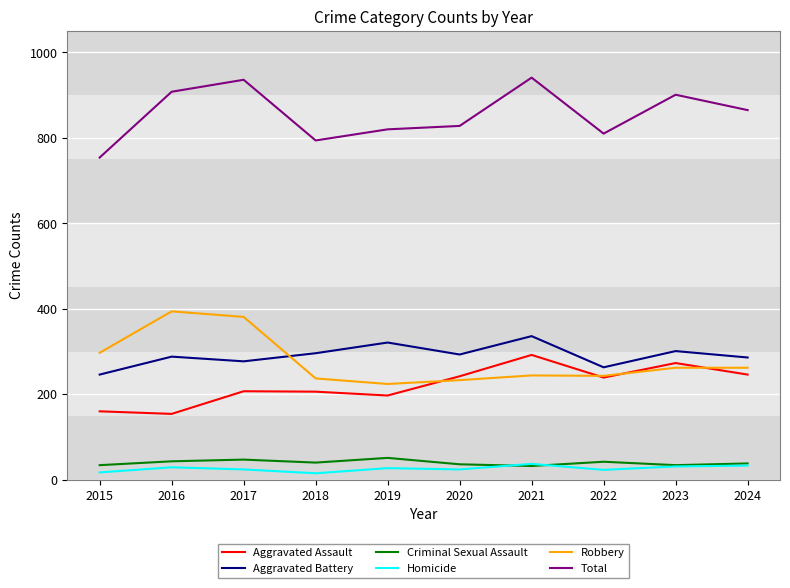

What is the spread (max minus min) of values at 2020?

804